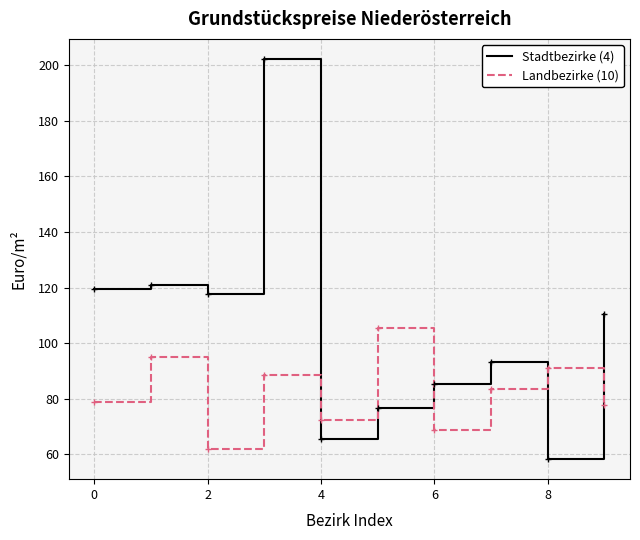

After their last crossing, which series has the higher values: Stadtbezirke (4) or Landbezirke (10)?

Stadtbezirke (4)